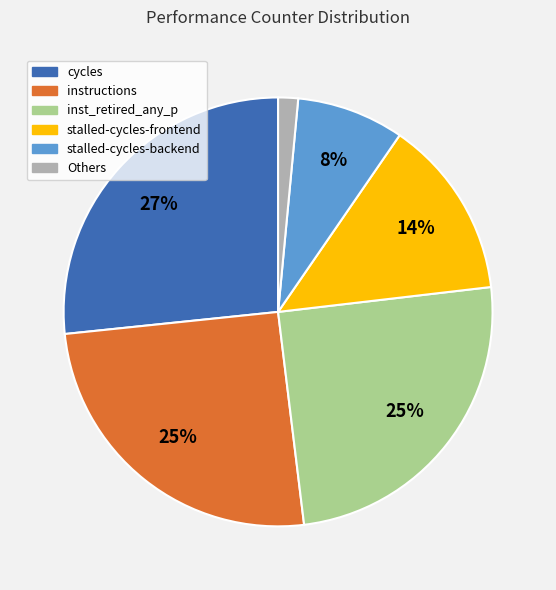

To the nearest percent, what is the average slice percentage?

17%